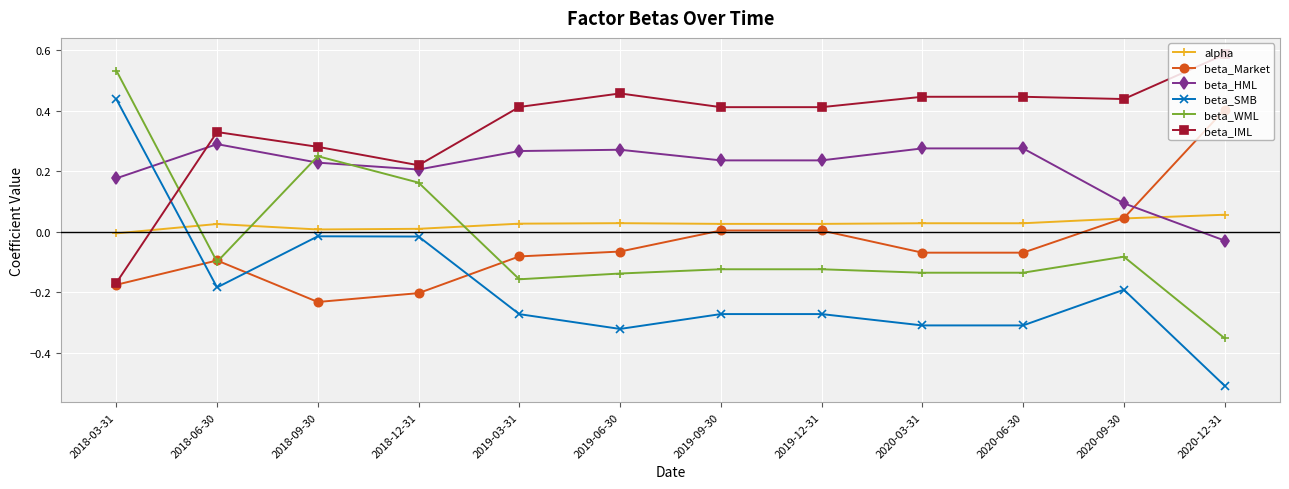

At which category does beta_IML reach its first local valley?

2018-12-31